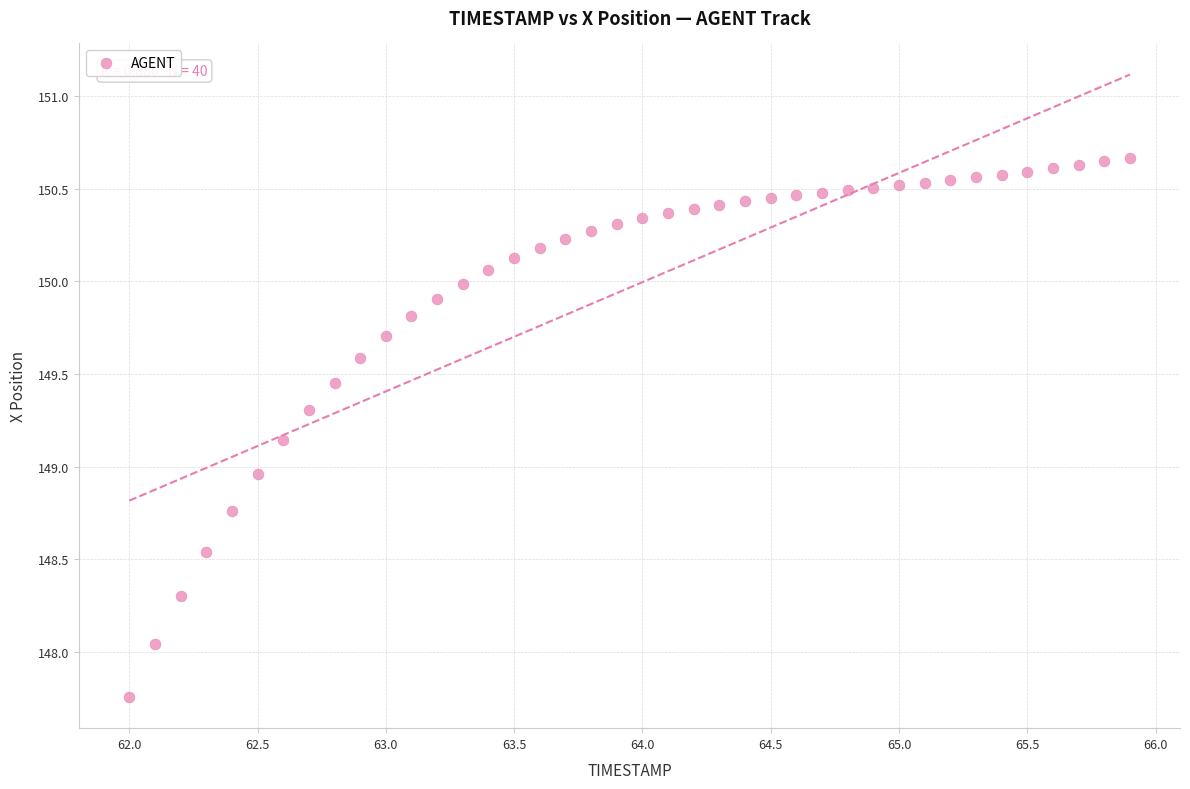

What is the range of Y values (max minus min)?

2.9